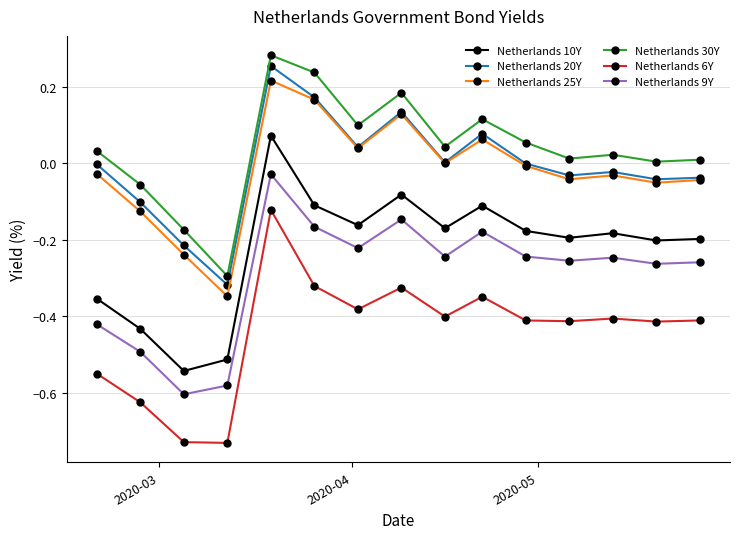

True or false: Netherlands 10Y and Netherlands 6Y intersect in this chart.

False